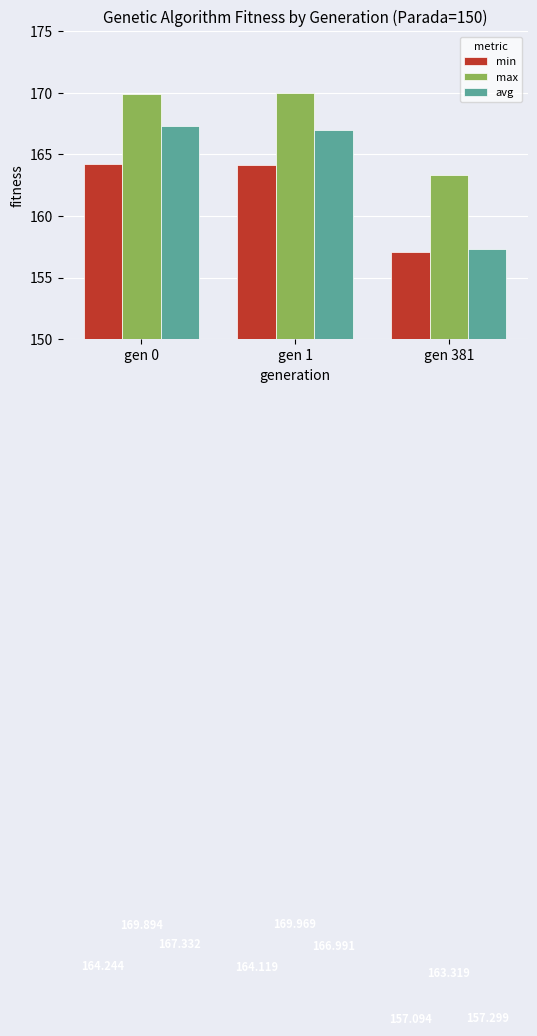

Which label corresponds to the smallest value in the chart?

gen 381